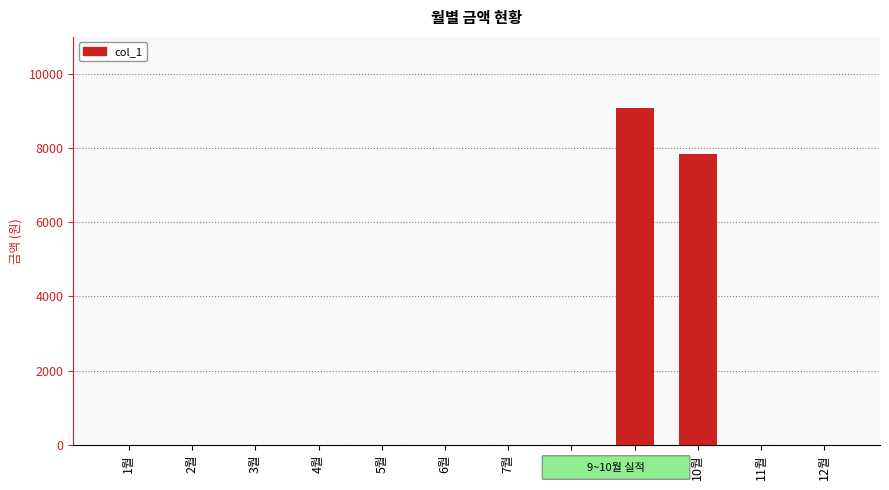

Reading left to right, transcribe all the data shown in this chart.

0	0	0	0	0	0	0	0	9080	7850	0	0